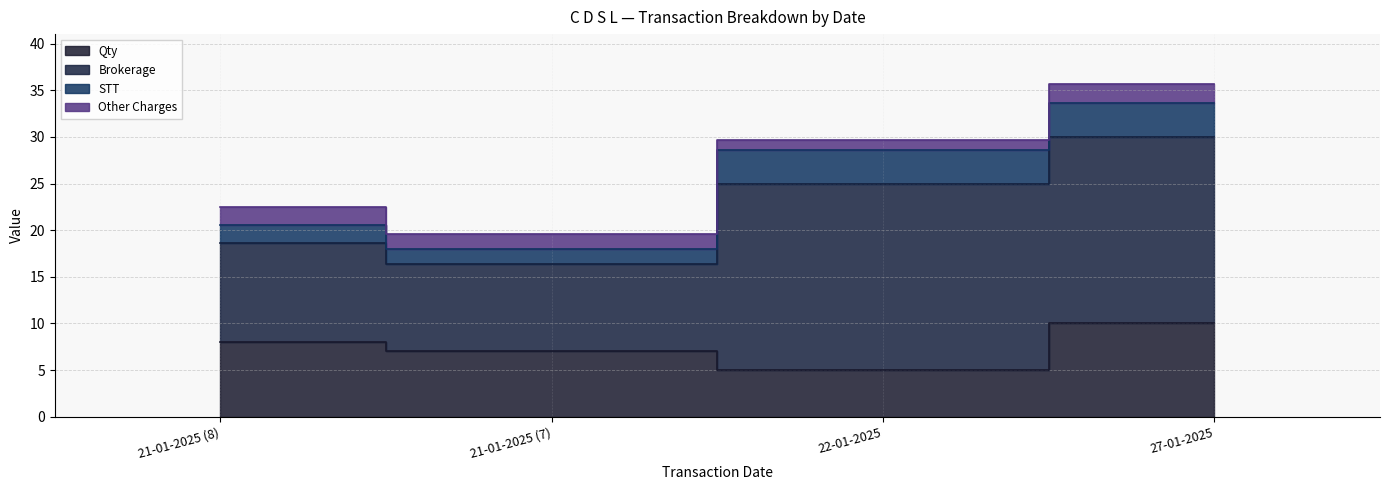

Read the Brokerage value at 22-01-2025.

20.0